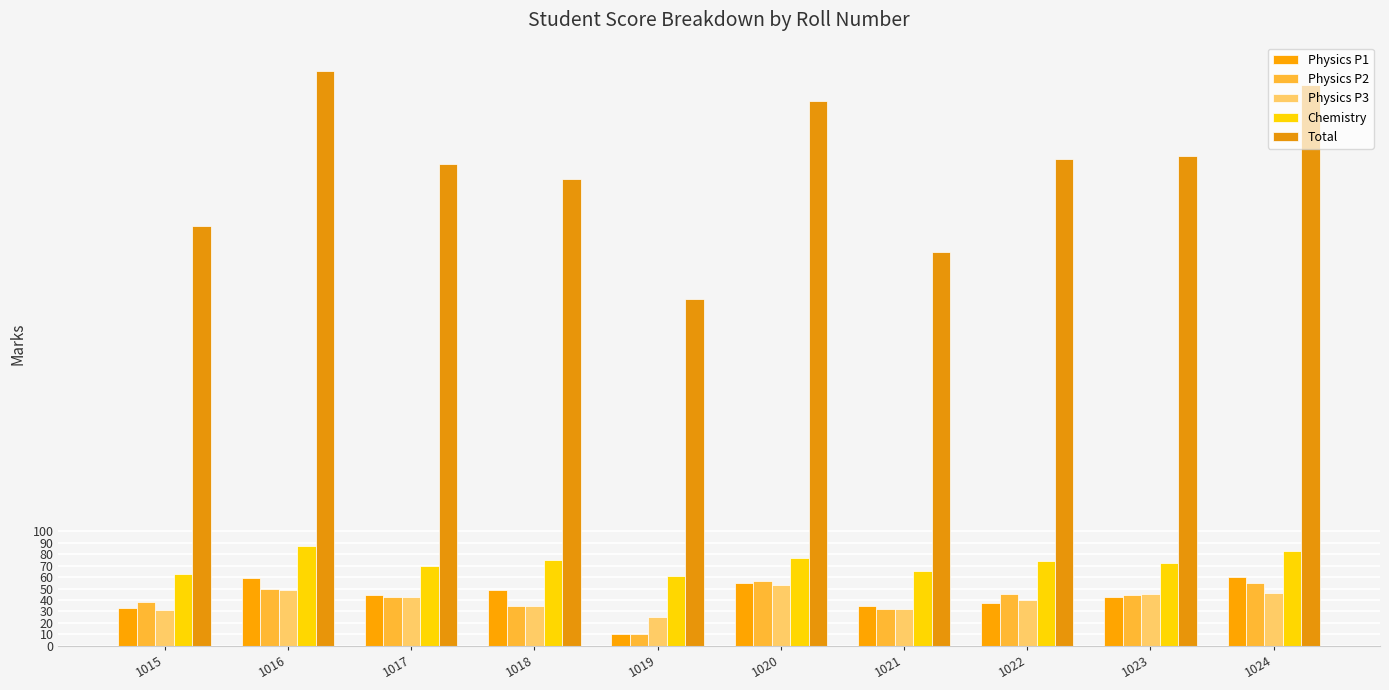

Are the bars horizontal?

No